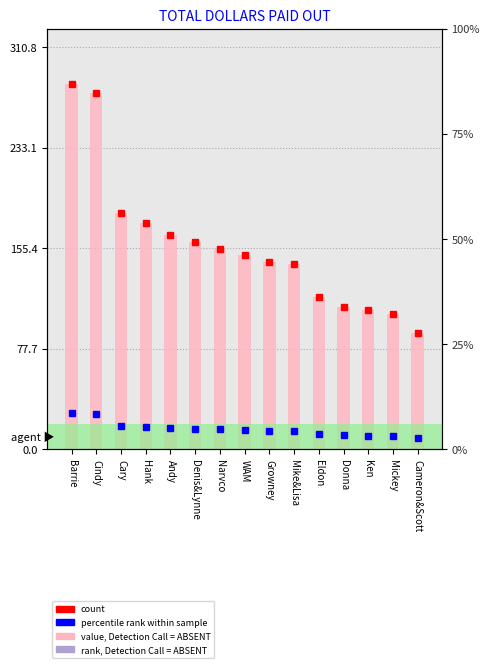

Where does the data first go above 150?

Barrie